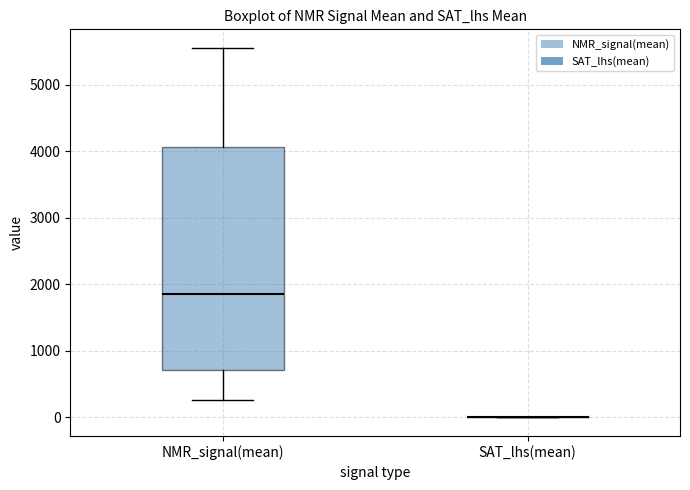

Which box is the tallest, from its lower edge to its upper edge?

NMR_signal(mean)